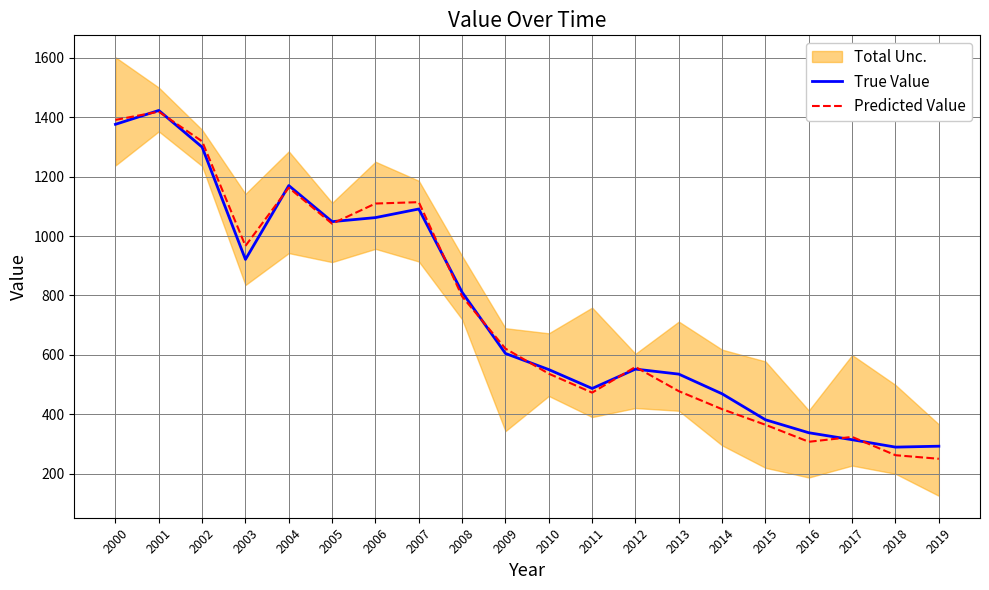

What is the total value across all series at 2006?

2171.5